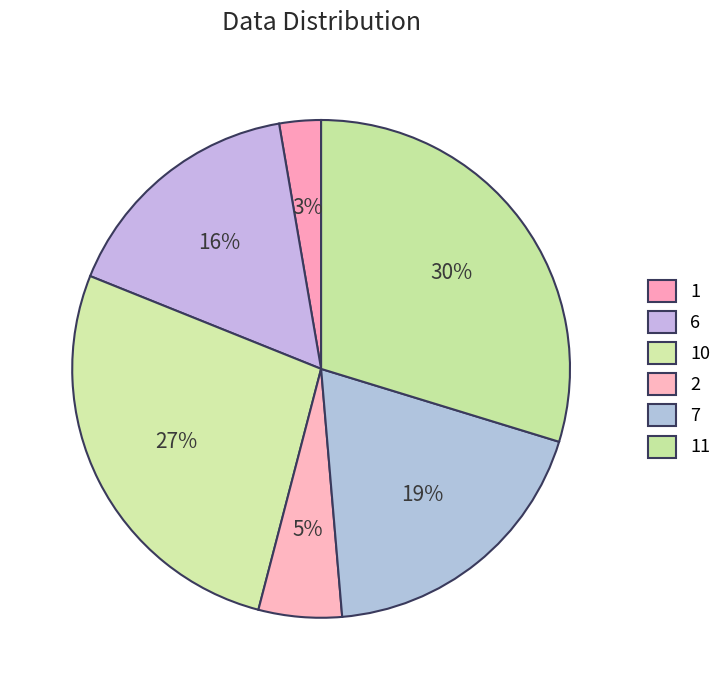

Count the number of slices in the pie.

6